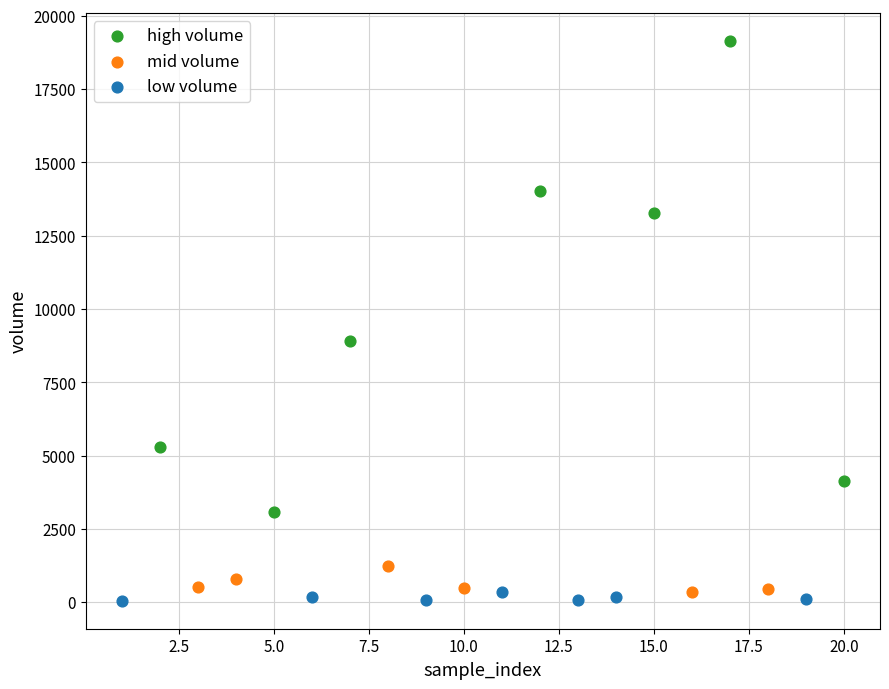

Which series reaches the maximum Y coordinate?

high volume